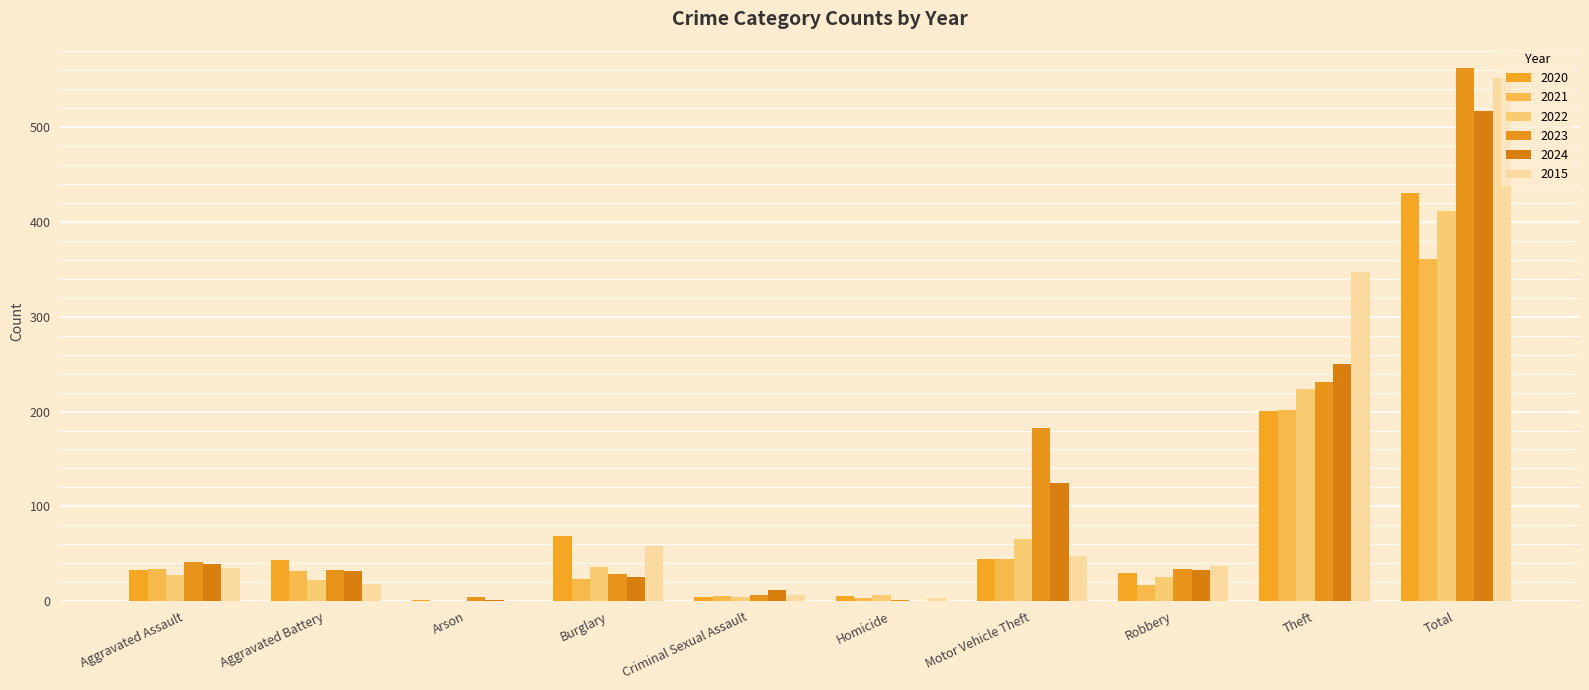

What is the value of the 2015 bar at the 4th from the left?

58